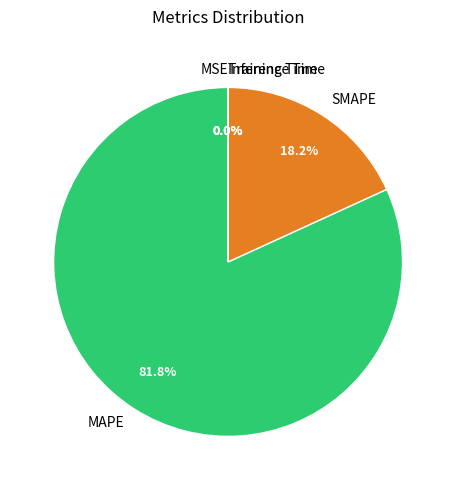

Which category accounts for the majority?

MAPE